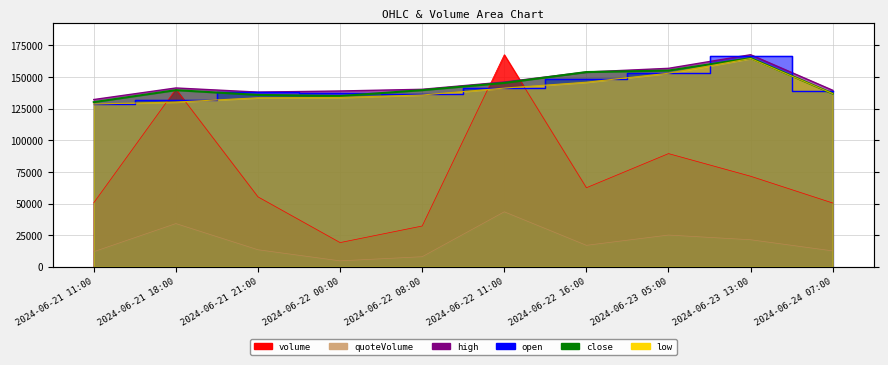

The volume series shows 29506.3 at 2024-06-22 00:00. True or false?

False